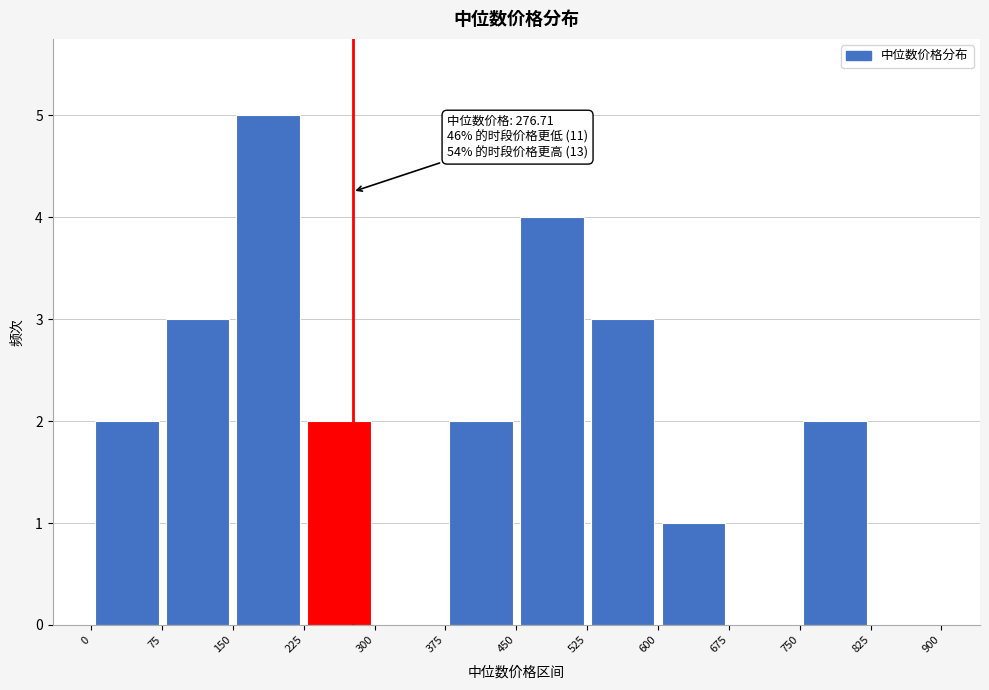

Over which range of the x-axis is the bar tallest?

150 to 225